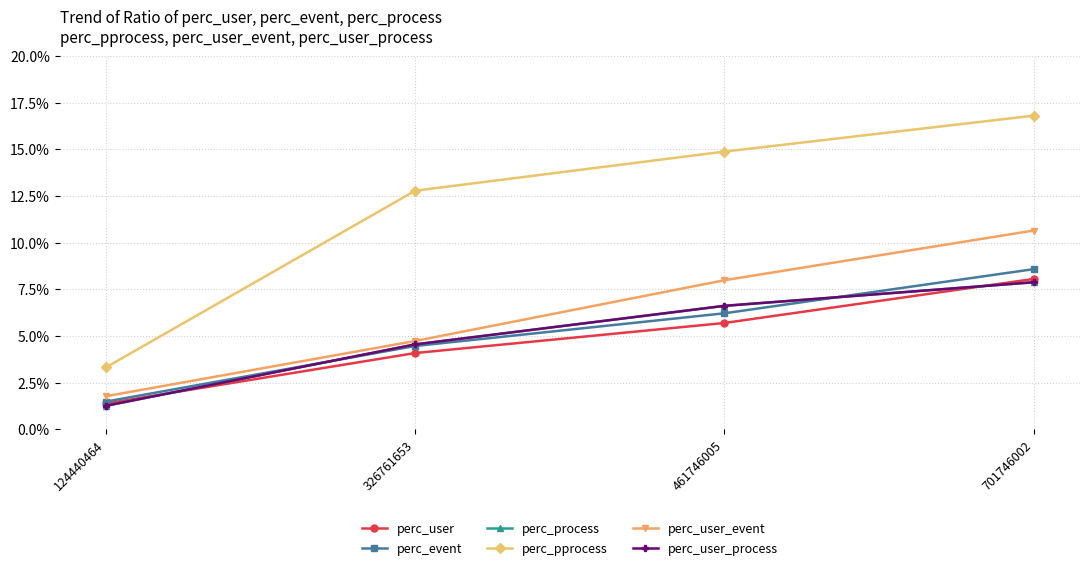

What is the difference between the maximum and minimum values in the perc_pprocess series?

13.5